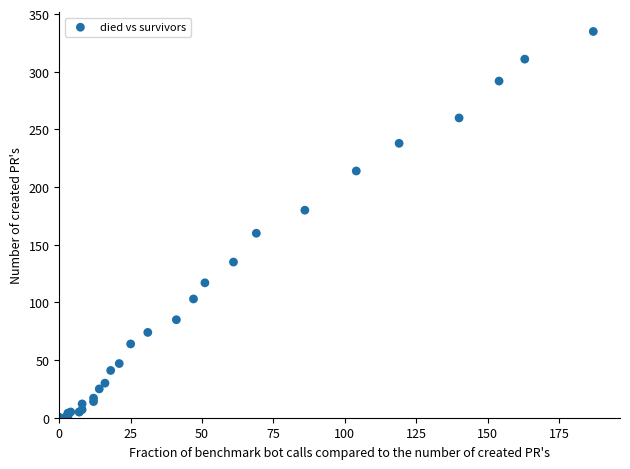

What Y value in the scatter plot is closest to 167?

160